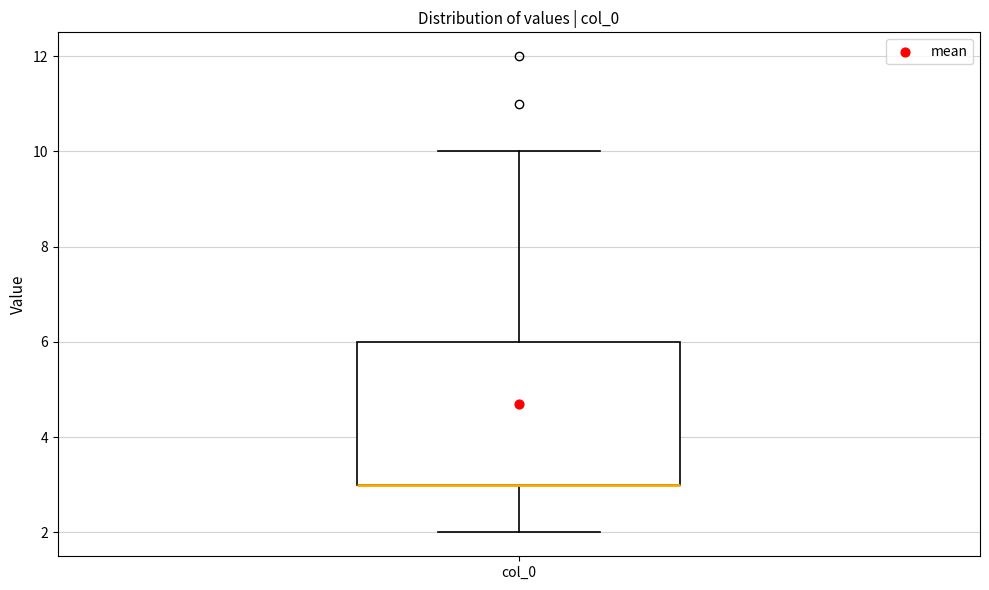

Where is the upper edge of the box for col_0 on the y-axis? The values are not printed on the chart, so give them approximately, as read against the axis.

6